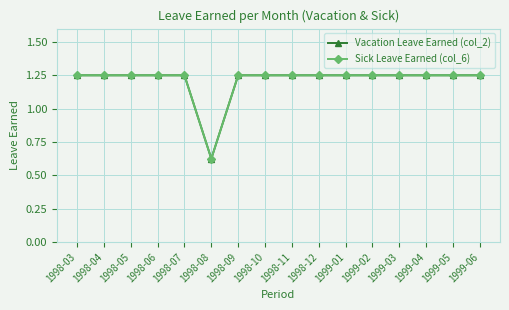

Is this an area chart (filled region under the line)?

No